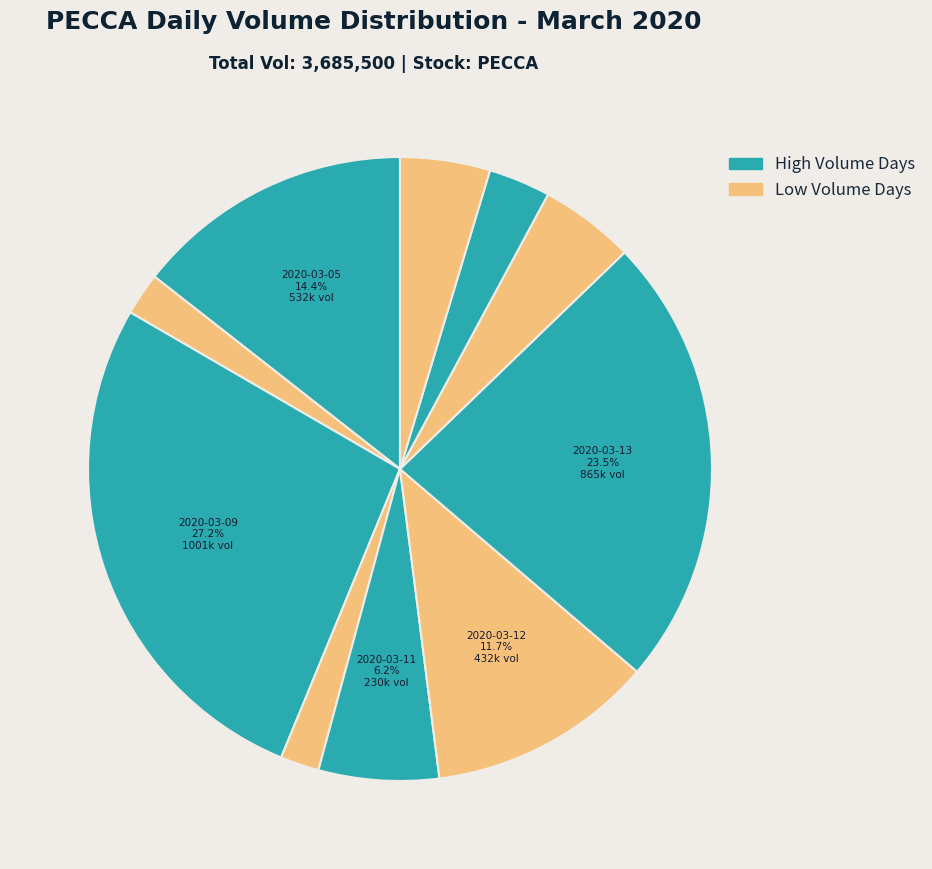

To the nearest percent, what is the difference between the largest and smallest slice percentages?

25%